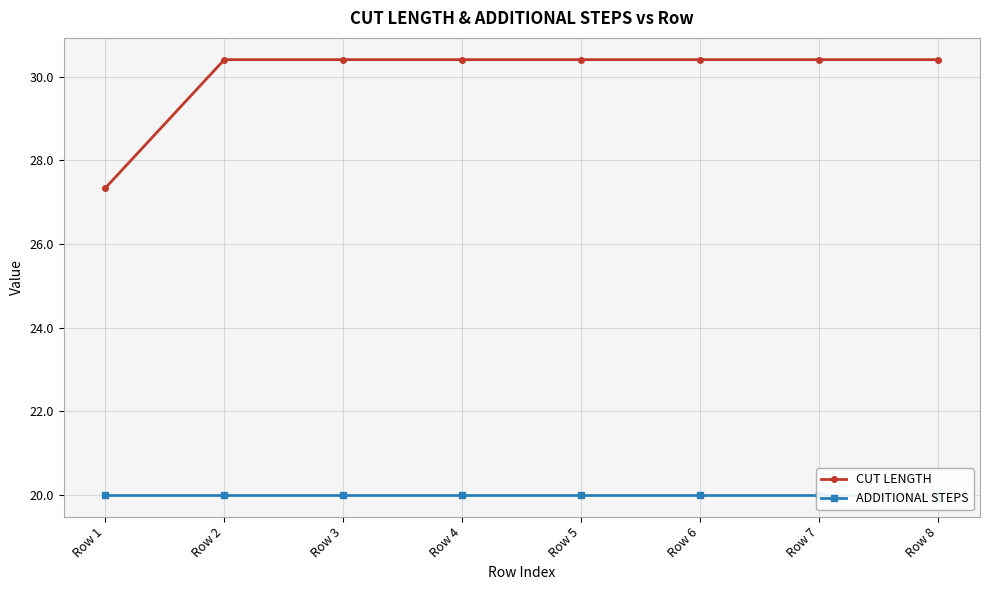

List the series in order of their overall mean, highest first.

CUT LENGTH, ADDITIONAL STEPS